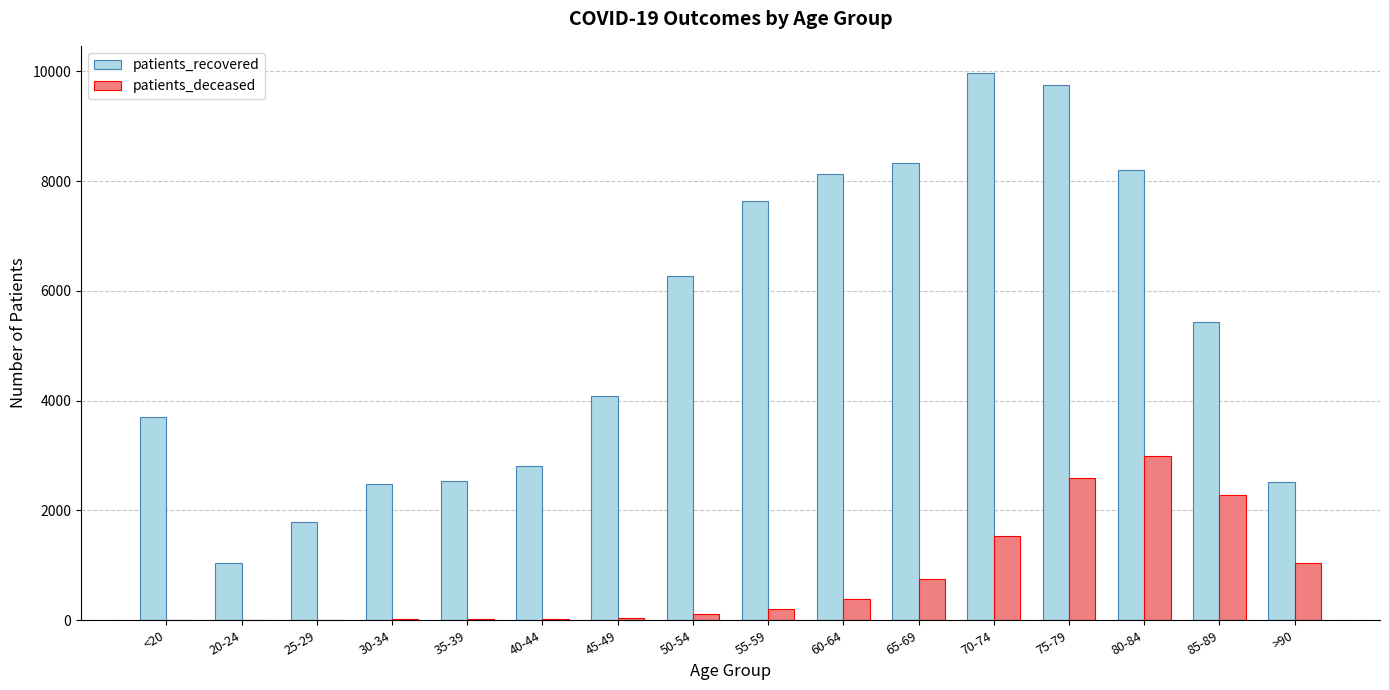

Which category has the highest value across all series?

70-74